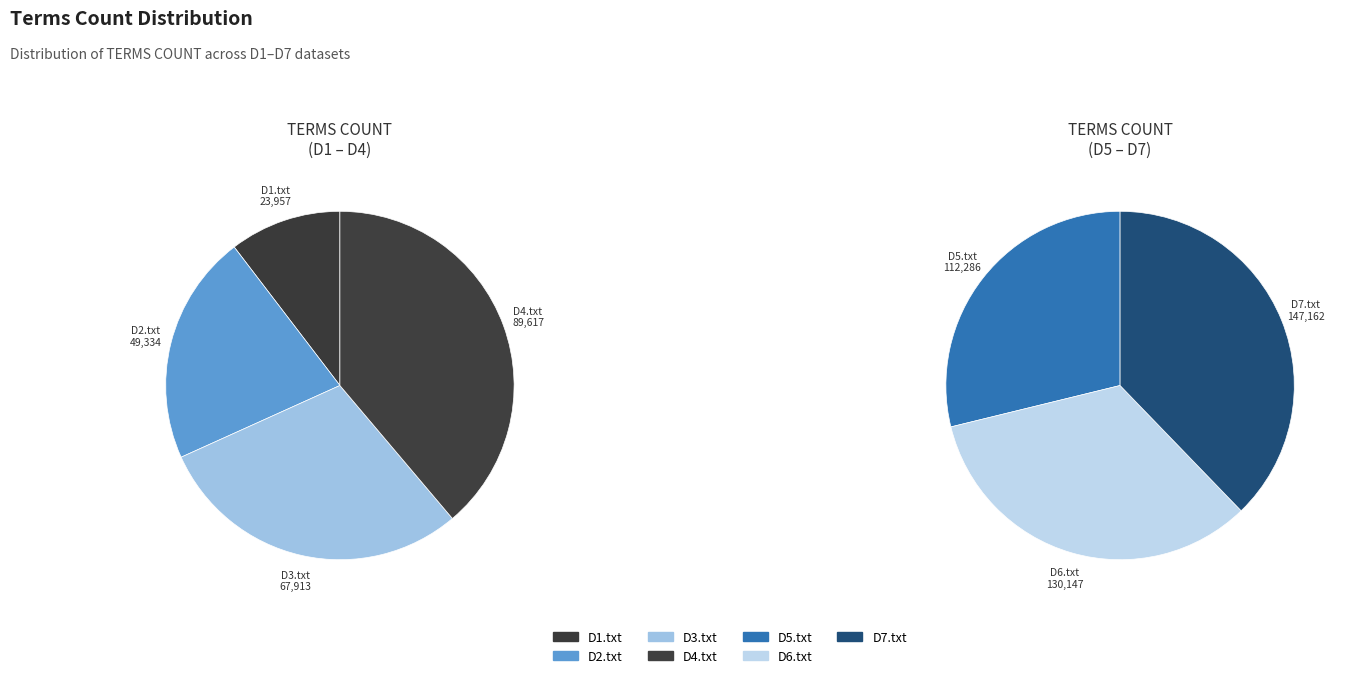

To the nearest percent, what is the difference between the D5.txt and D1.txt slice percentages?

14%